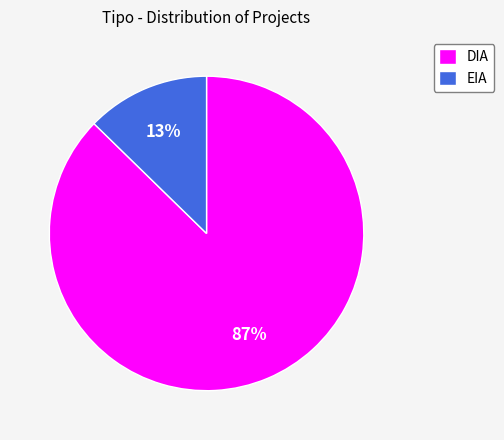

True or false: EIA accounts for 28% of the total.

False